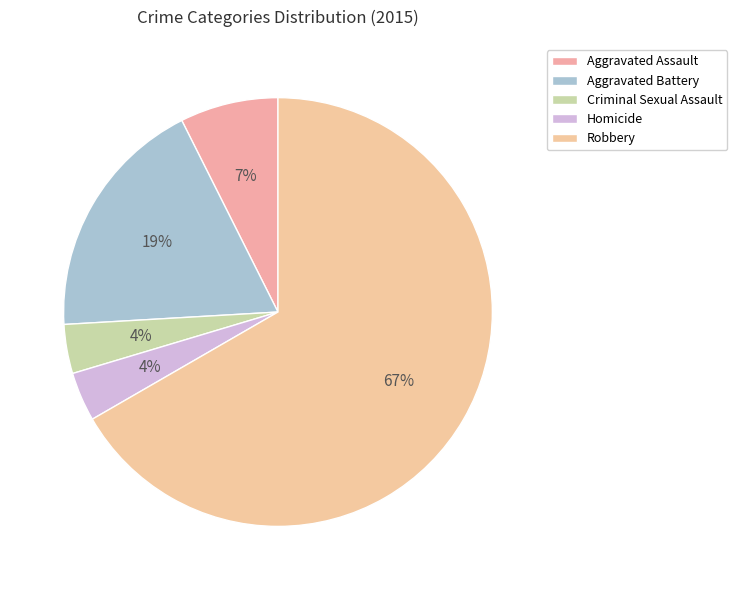

Between Robbery and Homicide, which is larger?

Robbery